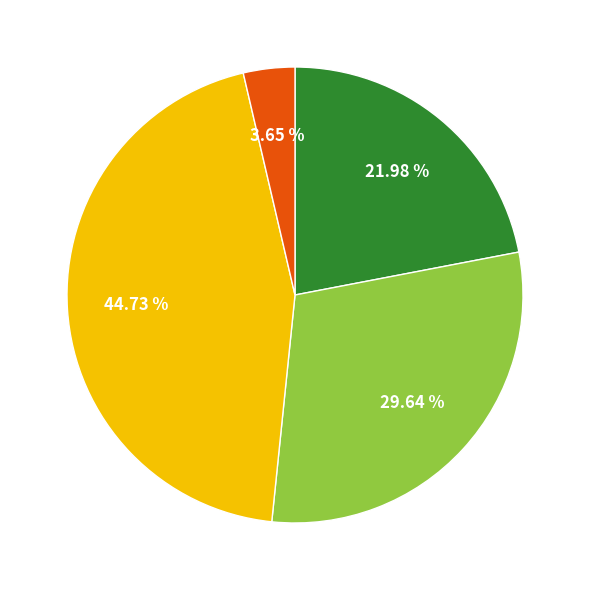

Does any single category account for the majority?

No